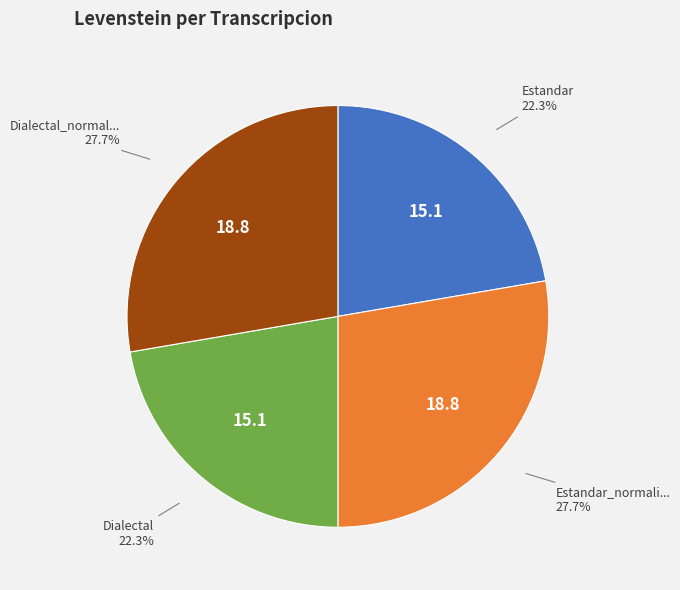

Is there a majority slice in this chart?

No